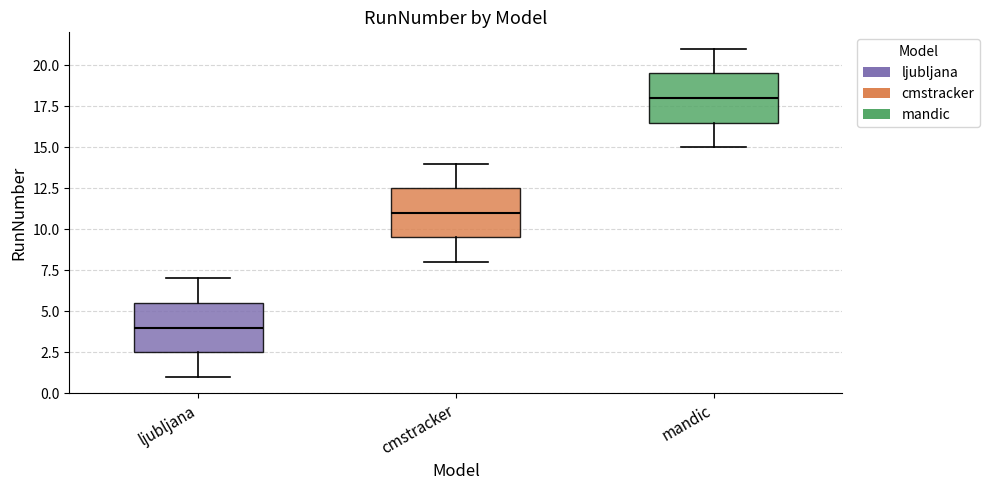

Reading left to right, transcribe this box plot: for each box, give where its median line is, the range the box spans, and where its two whiskers end, as read against the y-axis. The values are not printed on the chart, so give them approximately, as read against the axis.

ljubljana: median 4.0, box 2.5 to 5.5, whiskers 1.0 to 7.0
cmstracker: median 11.0, box 9.5 to 12.5, whiskers 8.0 to 14.0
mandic: median 18.0, box 16.5 to 19.5, whiskers 15.0 to 21.0